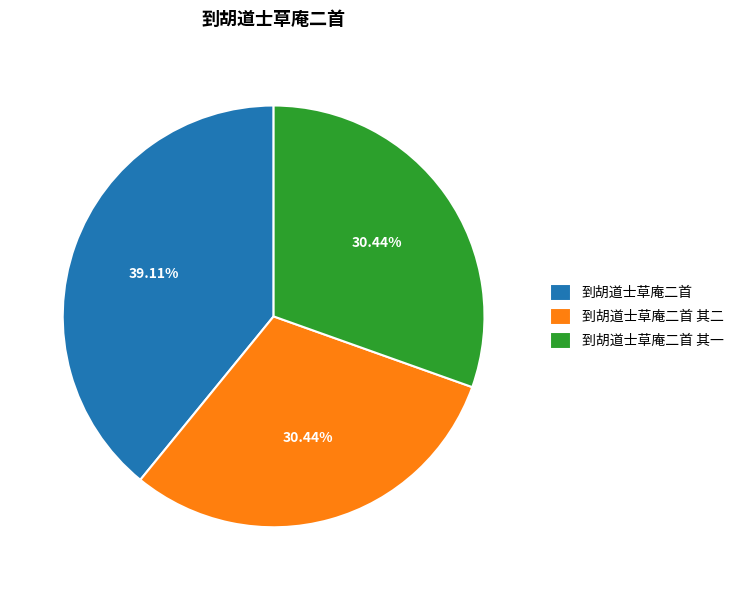

Between 到胡道士草庵二首 and 到胡道士草庵二首 其一, which is larger?

到胡道士草庵二首